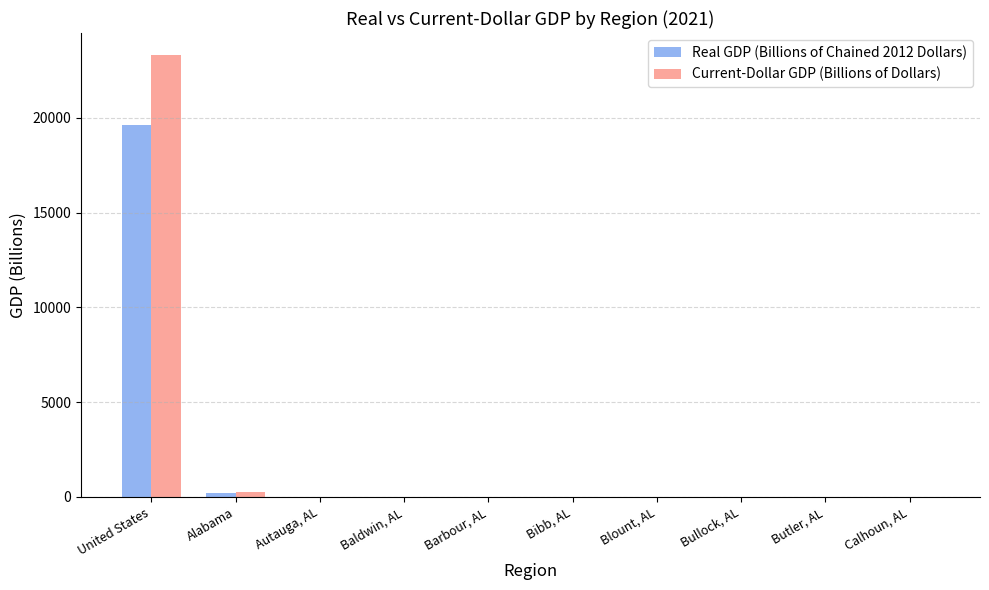

True or false: Real GDP (Billions of Chained 2012 Dollars) has a value of 0.4 at Bibb, AL.

True